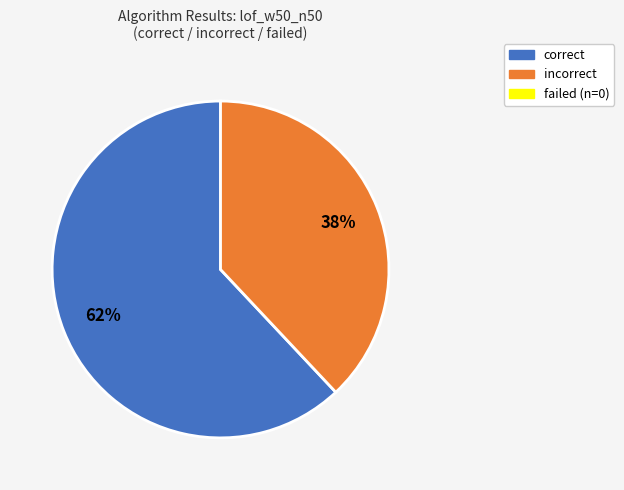

Does any single category account for the majority?

Yes